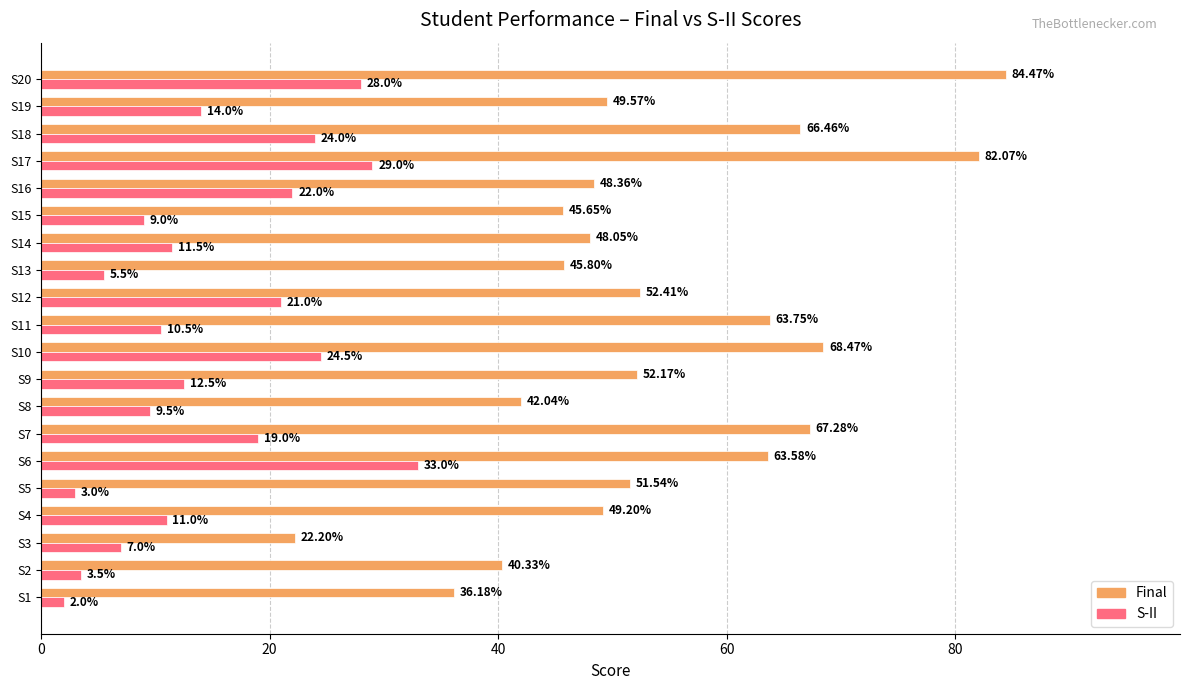

What is the difference between the maximum and minimum values in the S-II series?

31.0